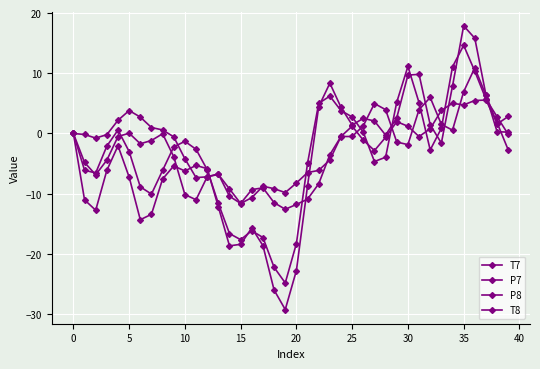

Does the chart have visible grid lines?

Yes